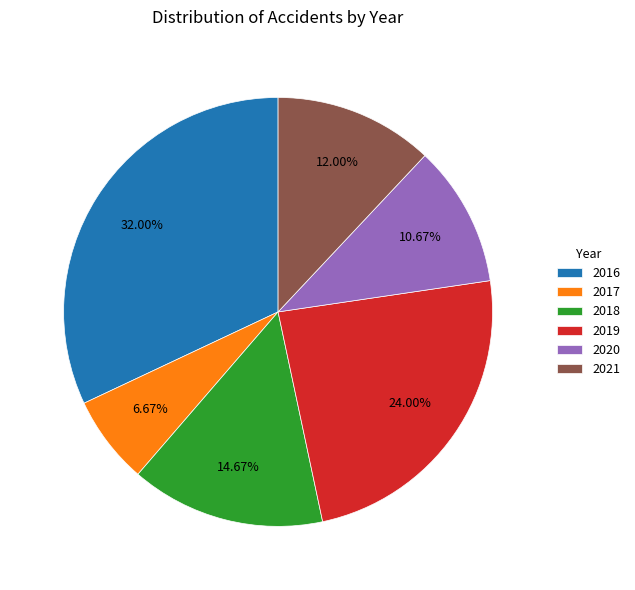

To the nearest percent, what is the combined percentage of 2017 and 2016?

39%